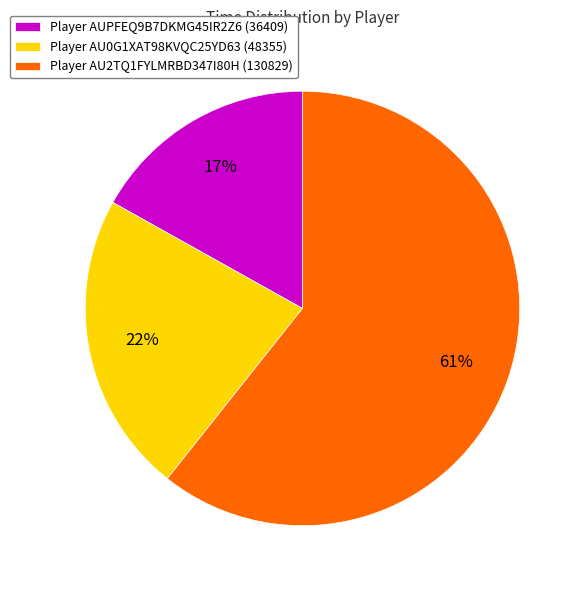

To the nearest percent, what is the difference between the Player AU2TQ1FYLMRBD347I80H and Player AUPFEQ9B7DKMG45IR2Z6 slice percentages?

44%